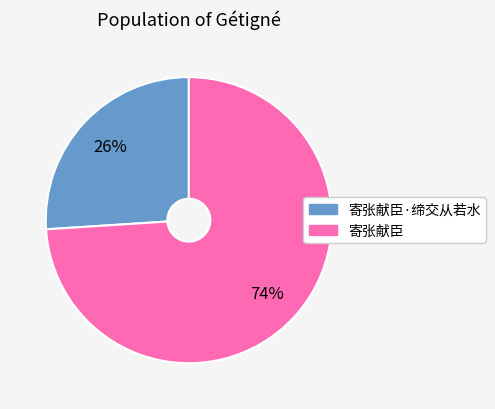

To the nearest percent, what is the difference between the largest and smallest slice percentages?

48%